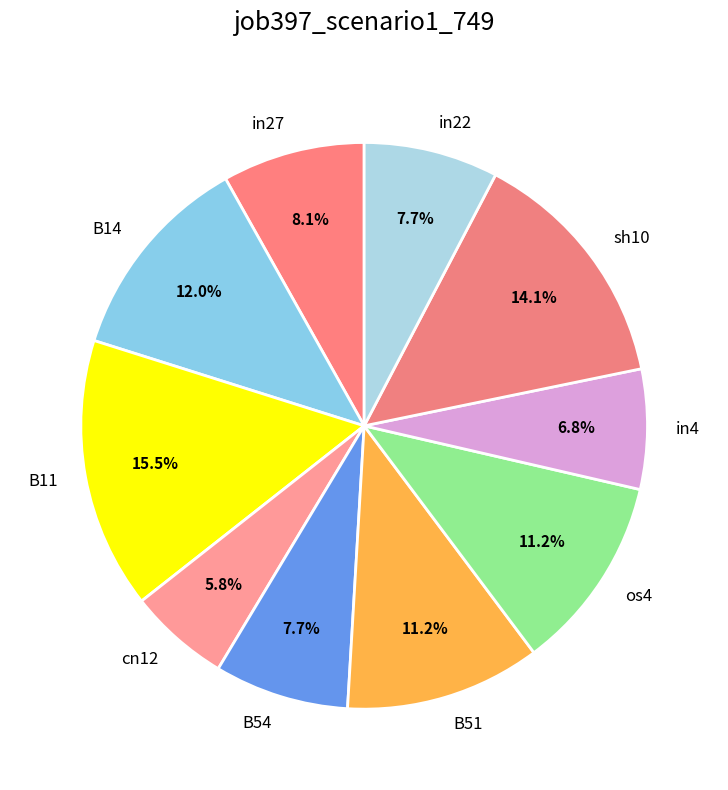

Which slice is the largest?

B11